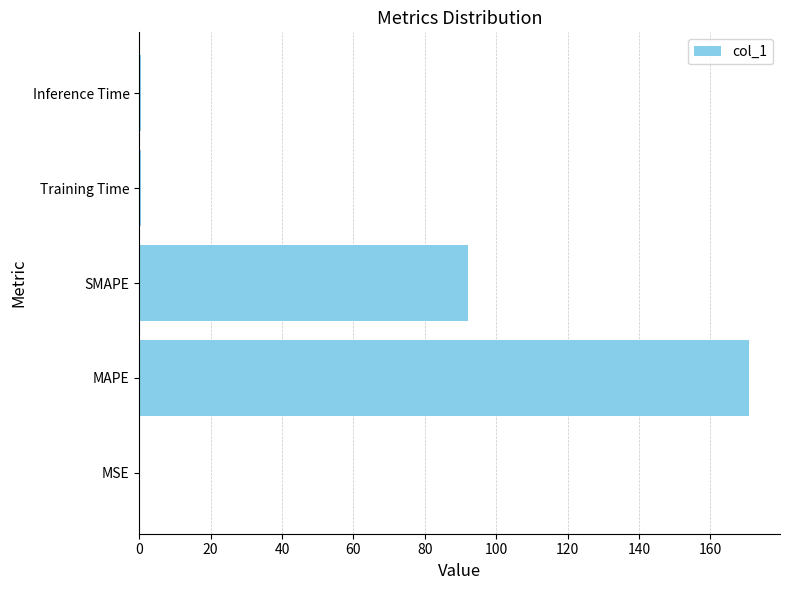

What is the average value?

52.8